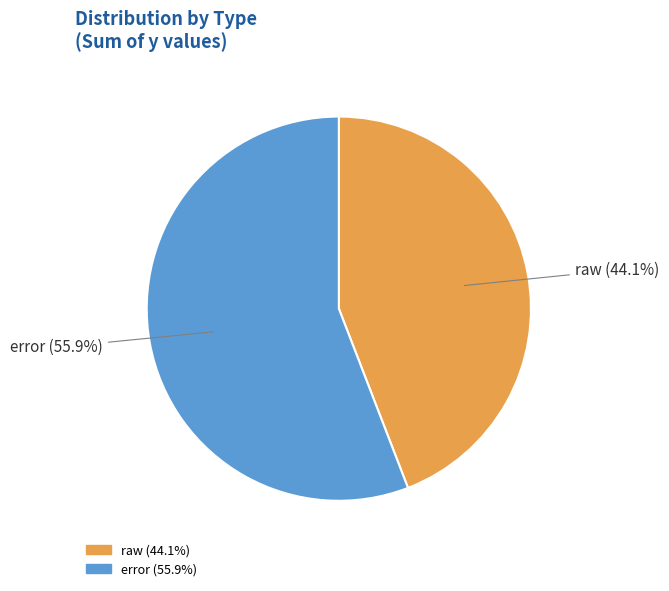

What percentage is the error slice, to the nearest percent?

56%